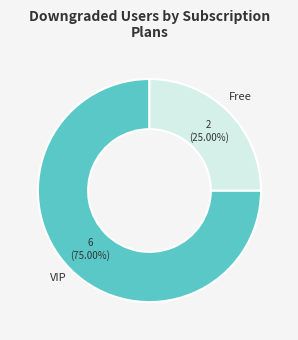

Approximately how many times larger is the value at VIP compared to Free?

3.0